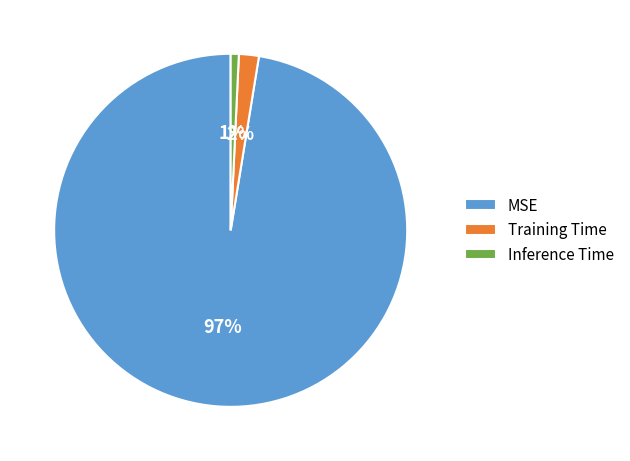

Is the sum of Training Time and Inference Time greater than half?

No